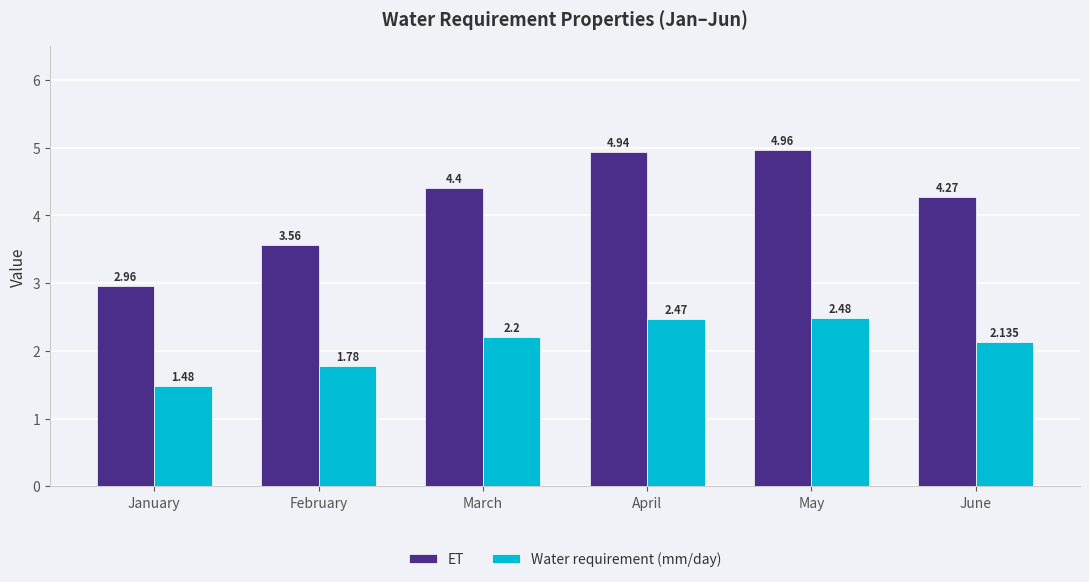

Which series has the largest range (max minus min)?

ET